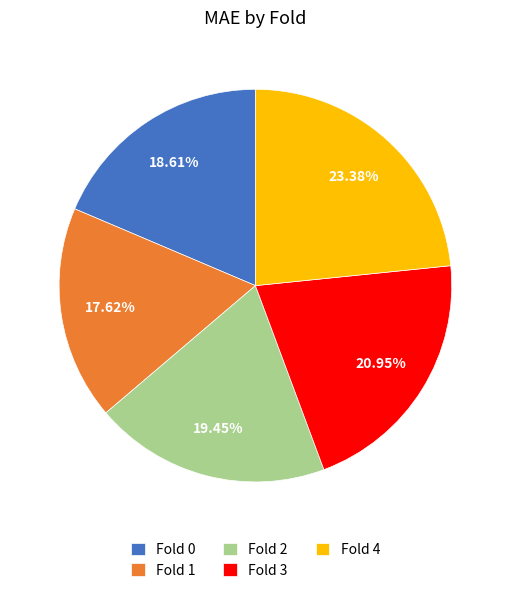

True or false: Fold 1 accounts for 18% of the total.

True